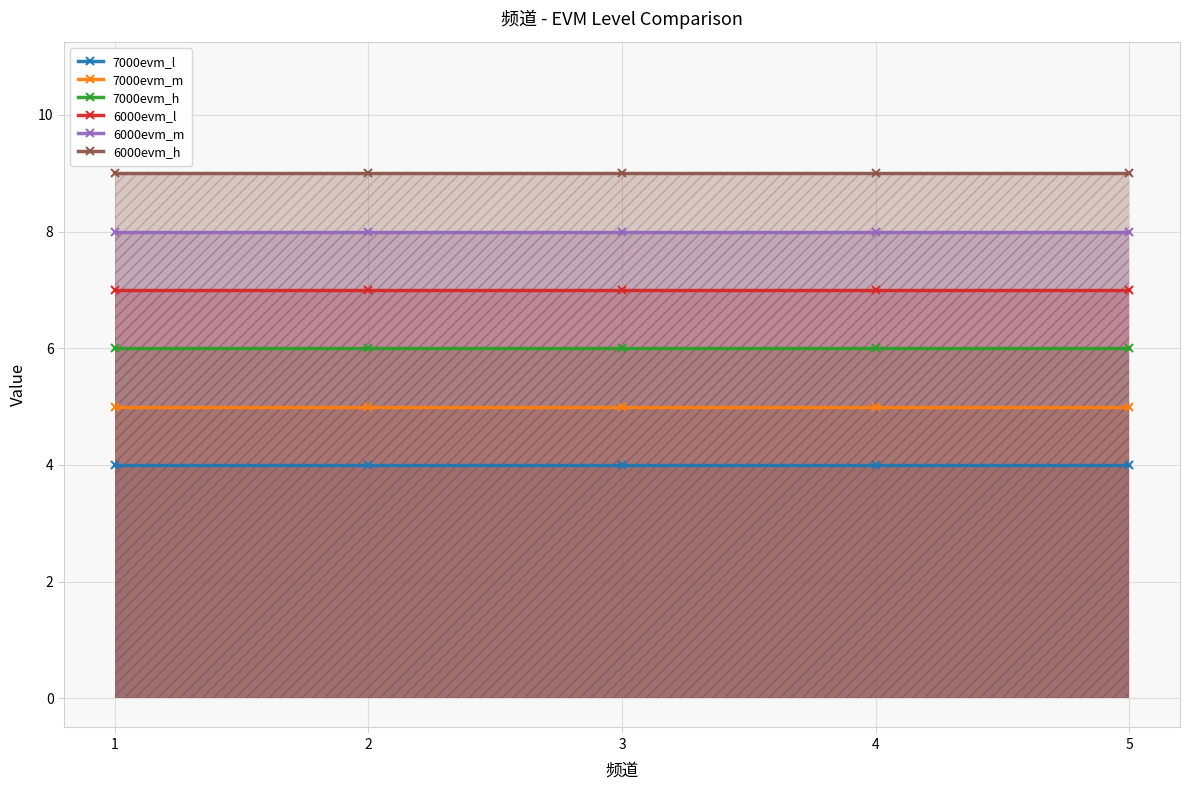

At which label does 6000evm_l reach its peak?

1